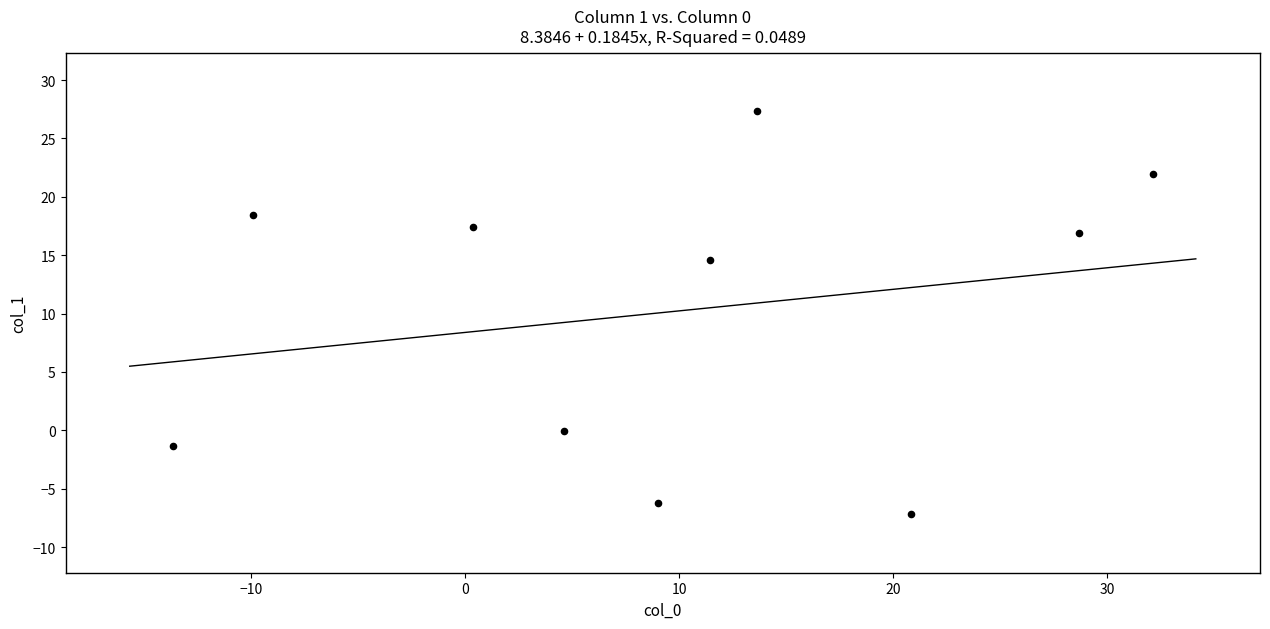

What Y value in the scatter plot is closest to 10?

14.6